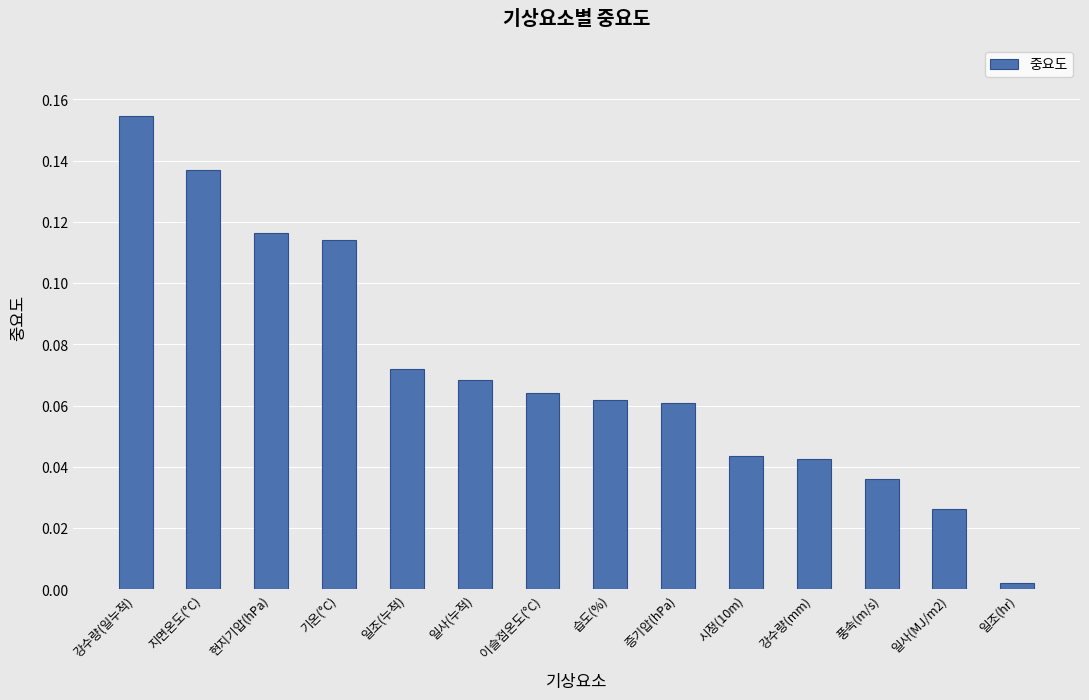

What is the label of the 12th bar from the right?

현지기압(hPa)